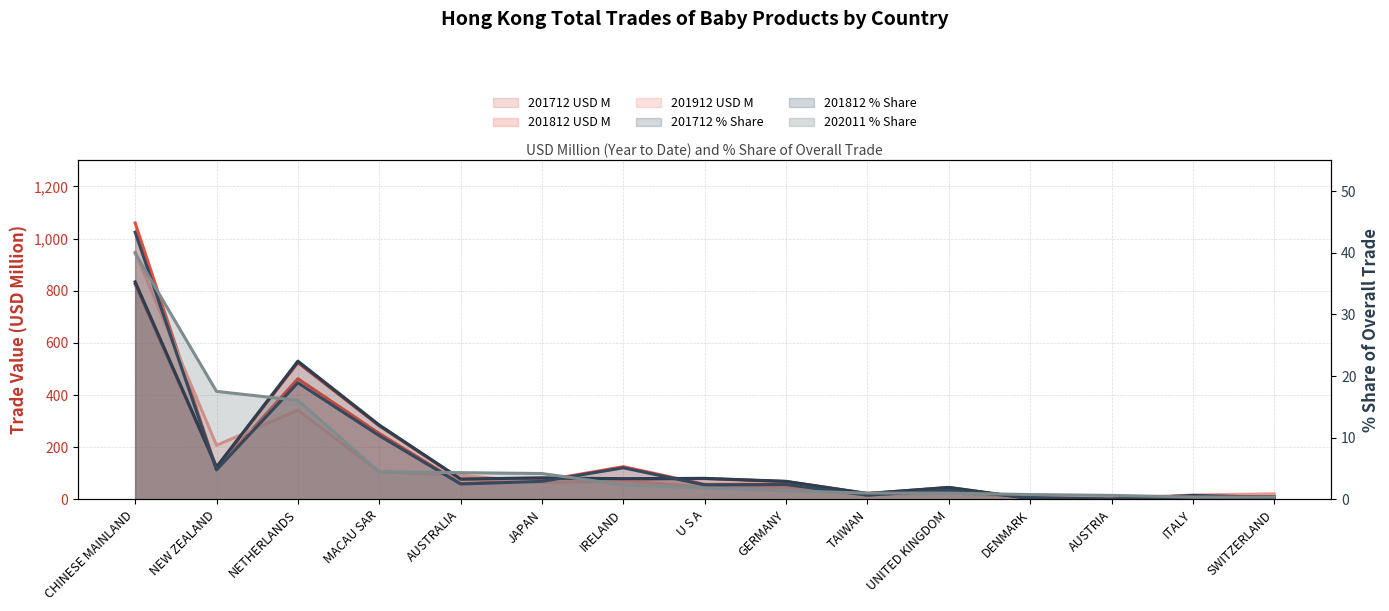

How many values in the 201812 % Share series exceed 2?

9